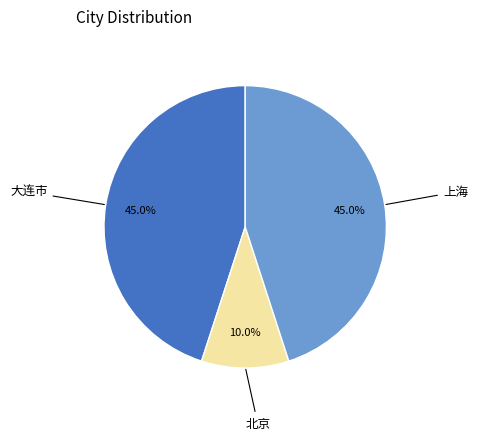

Count the number of slices in the pie.

3